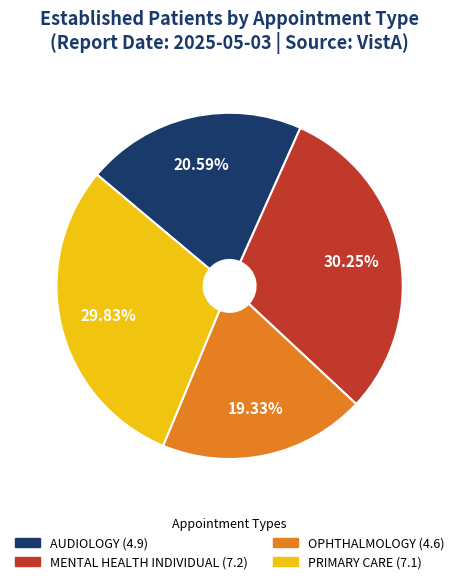

Approximately how many times larger is the value at OPHTHALMOLOGY compared to PRIMARY CARE?

0.6